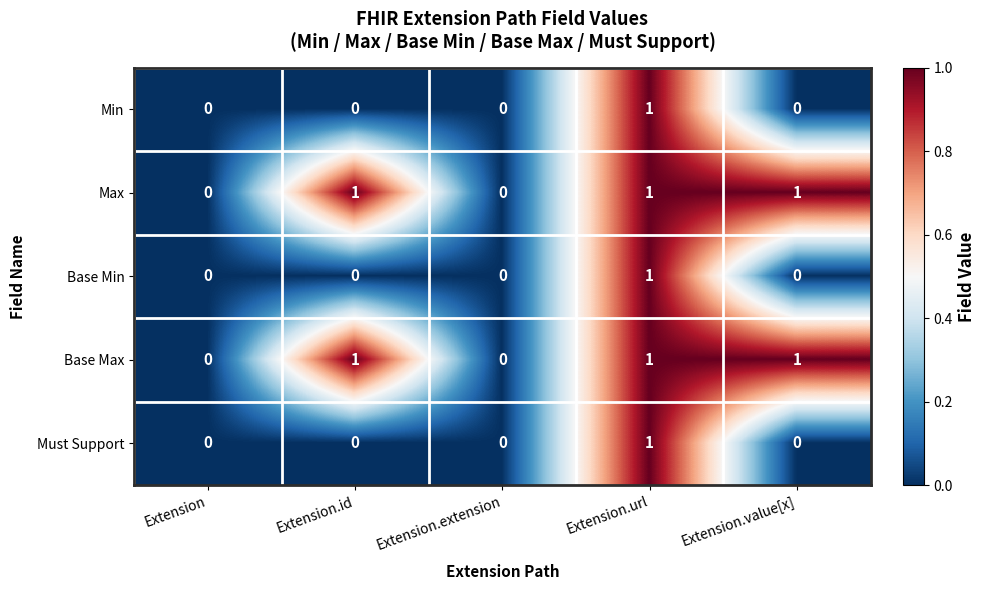

True or false: Base Max has a value of 1 at Extension.value[x].

True